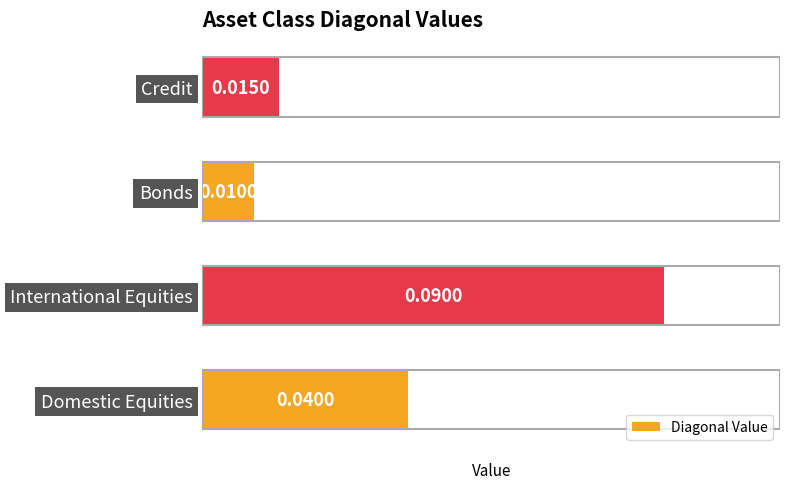

At which label is the value closest to 0?

Bonds